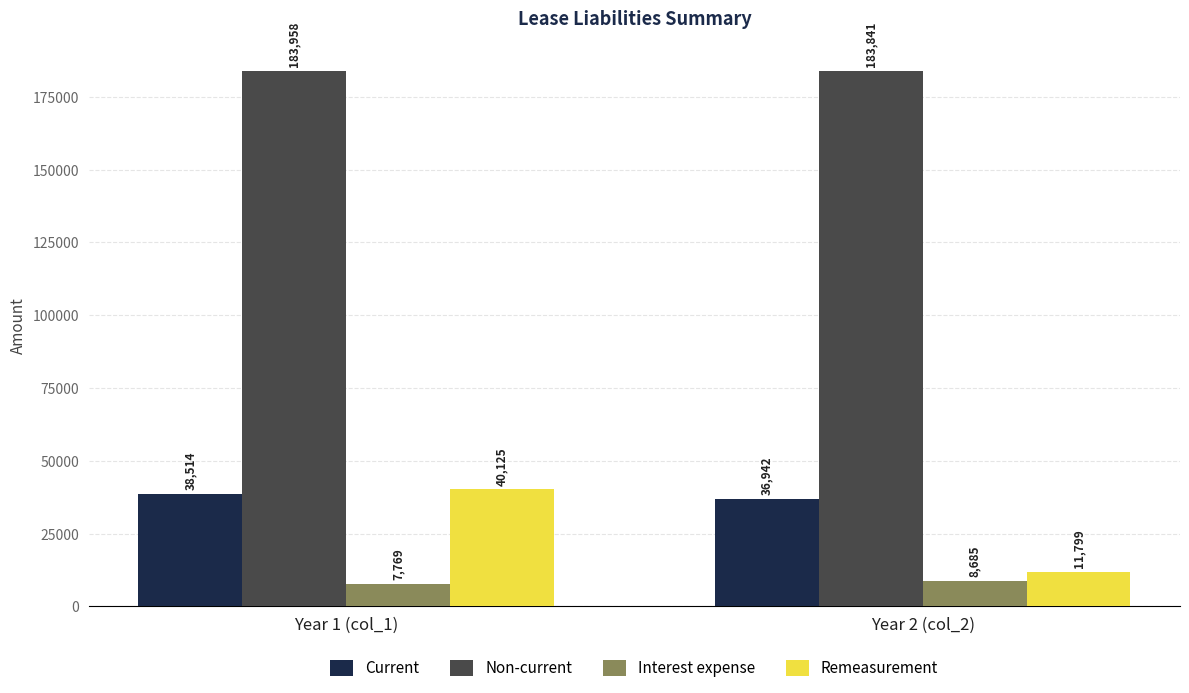

The value of Non-current at Year 1 (col_1) is 183958. True or false?

True